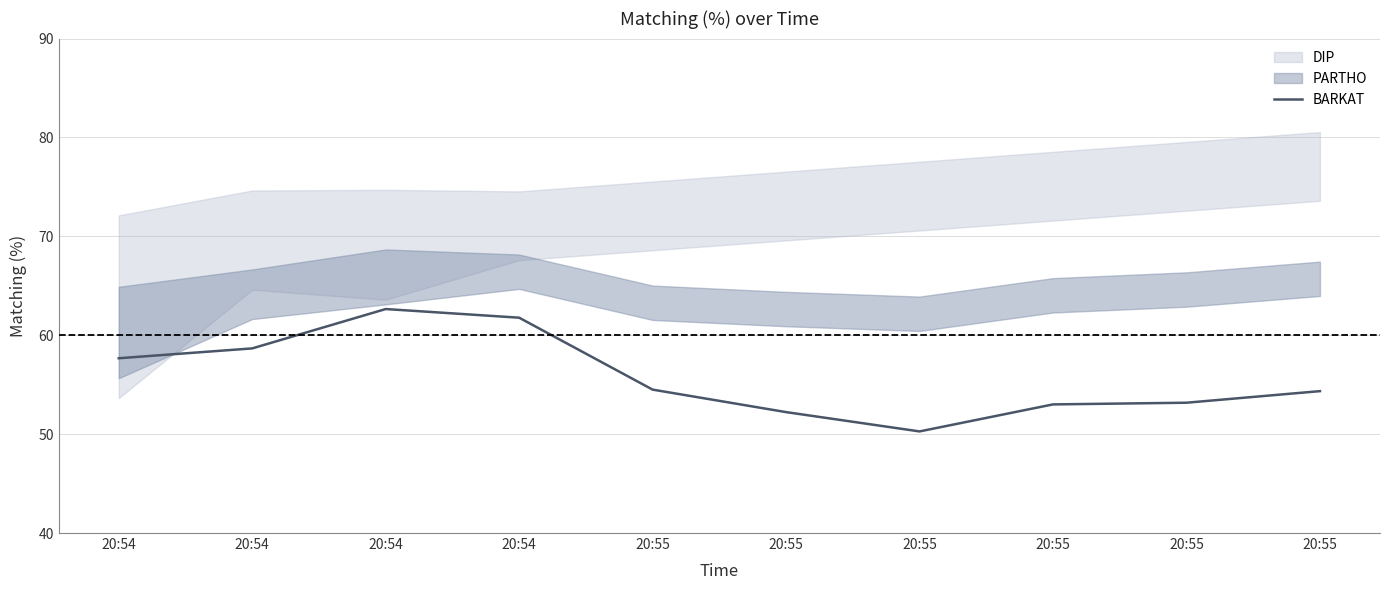

Does the chart have visible grid lines?

Yes